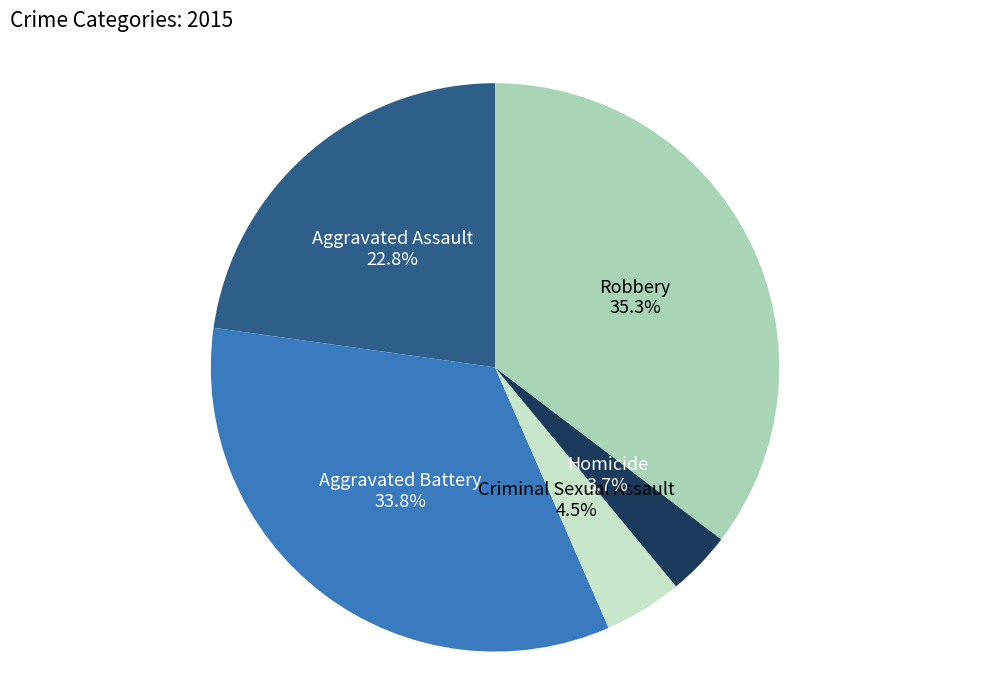

How many segments does this pie chart have?

5